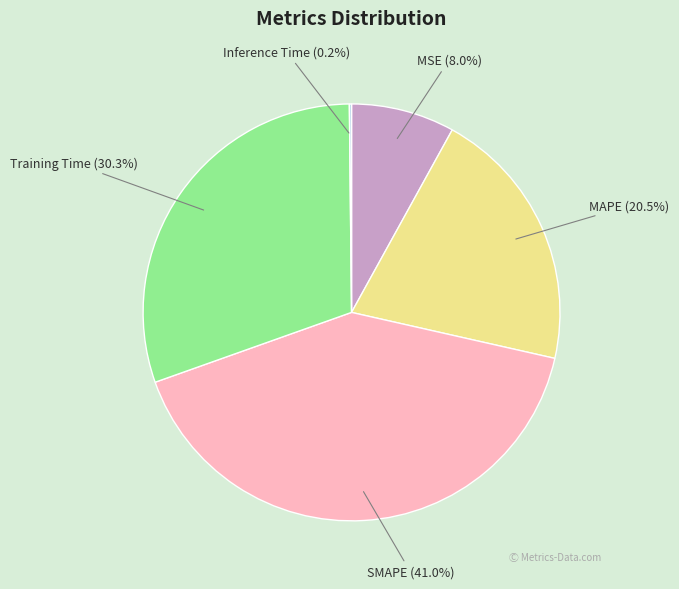

Is there a majority slice in this chart?

No